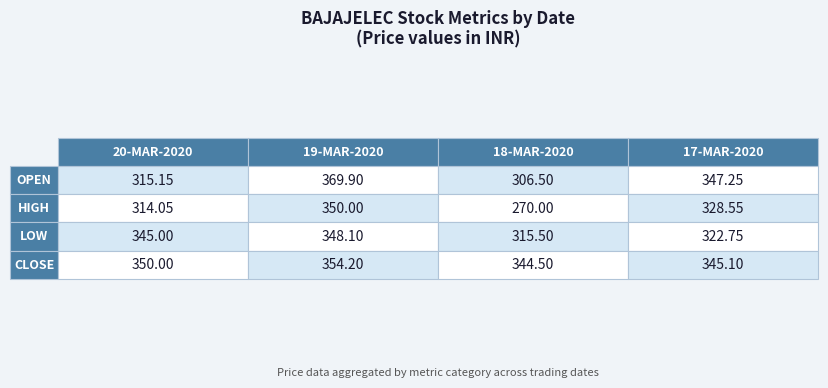

How many series are shown in this chart?

4